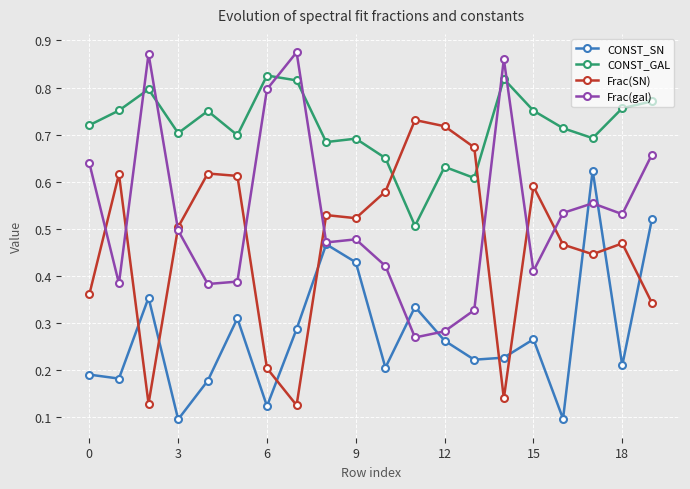

At how many categories does at least one series exceed 0?

20